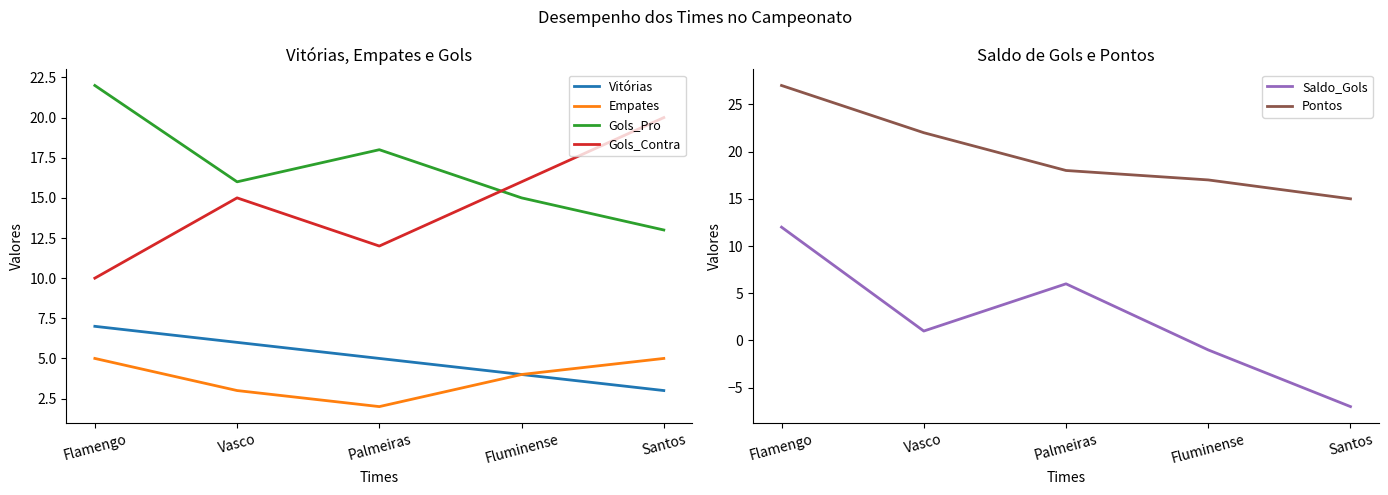

The Gols_Contra series shows 20 at Santos. True or false?

True